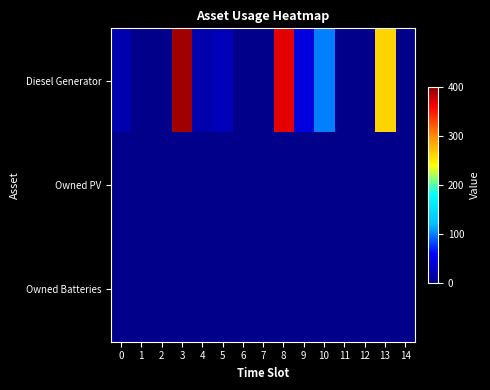

Which label corresponds to the largest value in the chart?

3